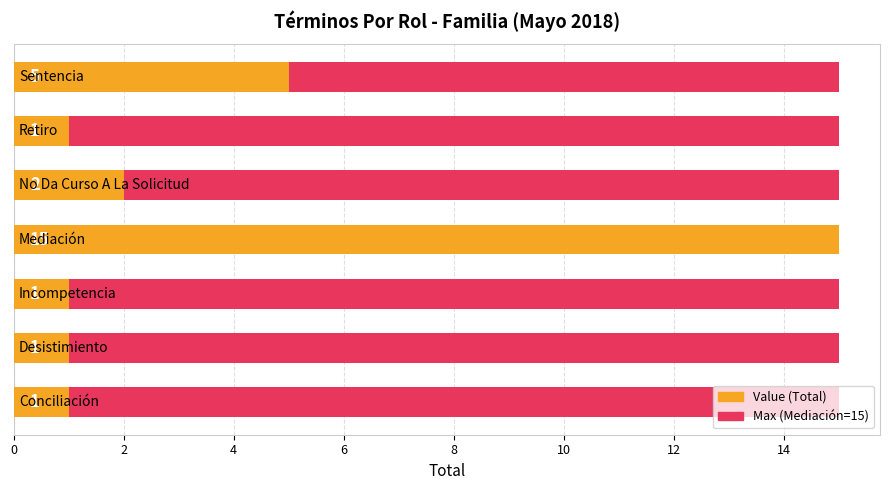

What is the greatest value displayed?

15.0